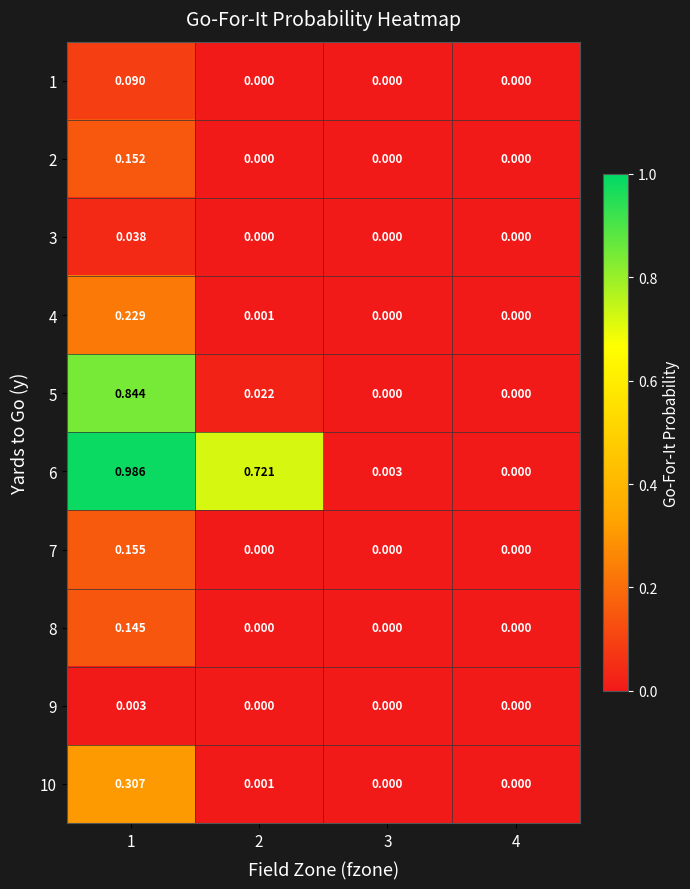

Is the value of 4 at 2 greater than the value of 5 at 3?

Yes